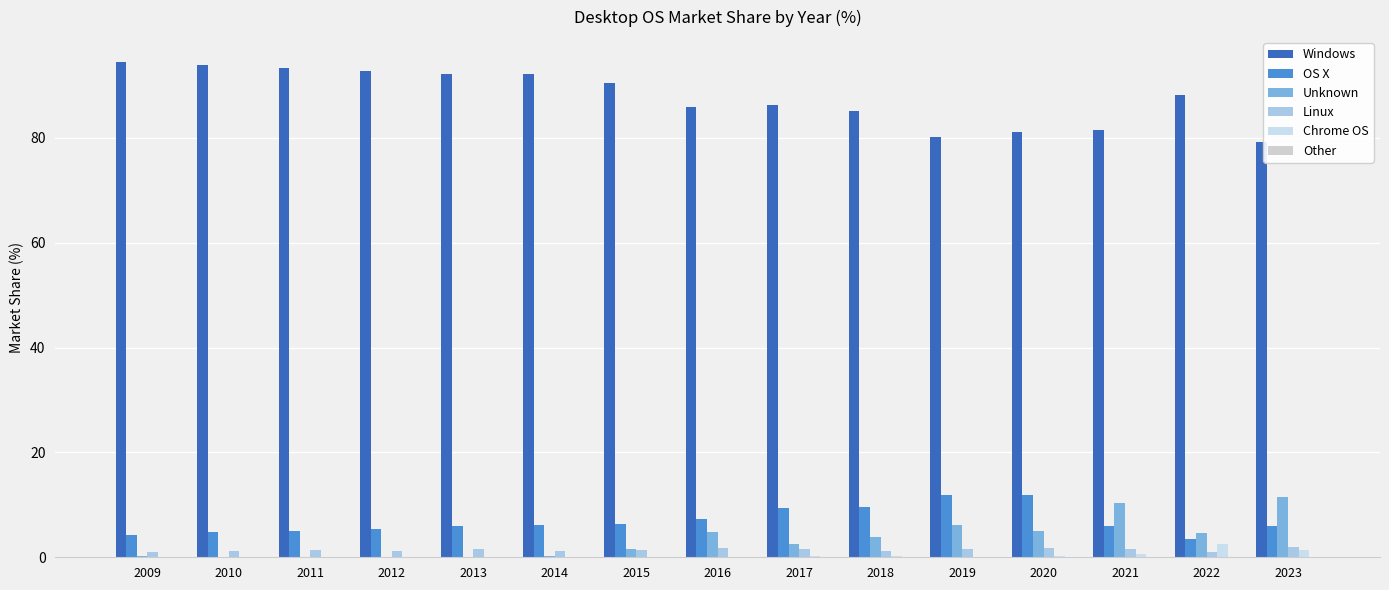

What is the difference between the highest and lowest values at 2020?

81.1